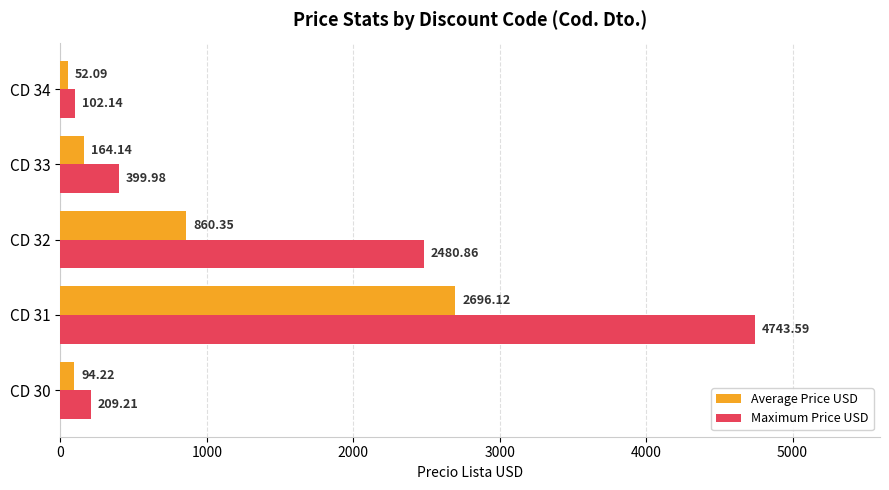

Is the value of Average Price USD at CD 34 greater than the value of Maximum Price USD at CD 34?

No